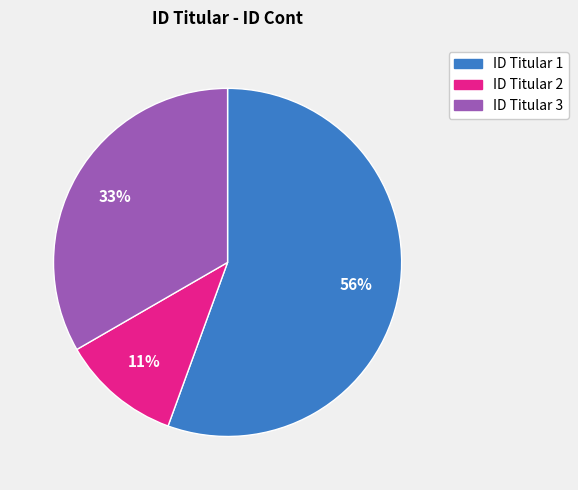

To the nearest percent, what is the average slice percentage?

33%